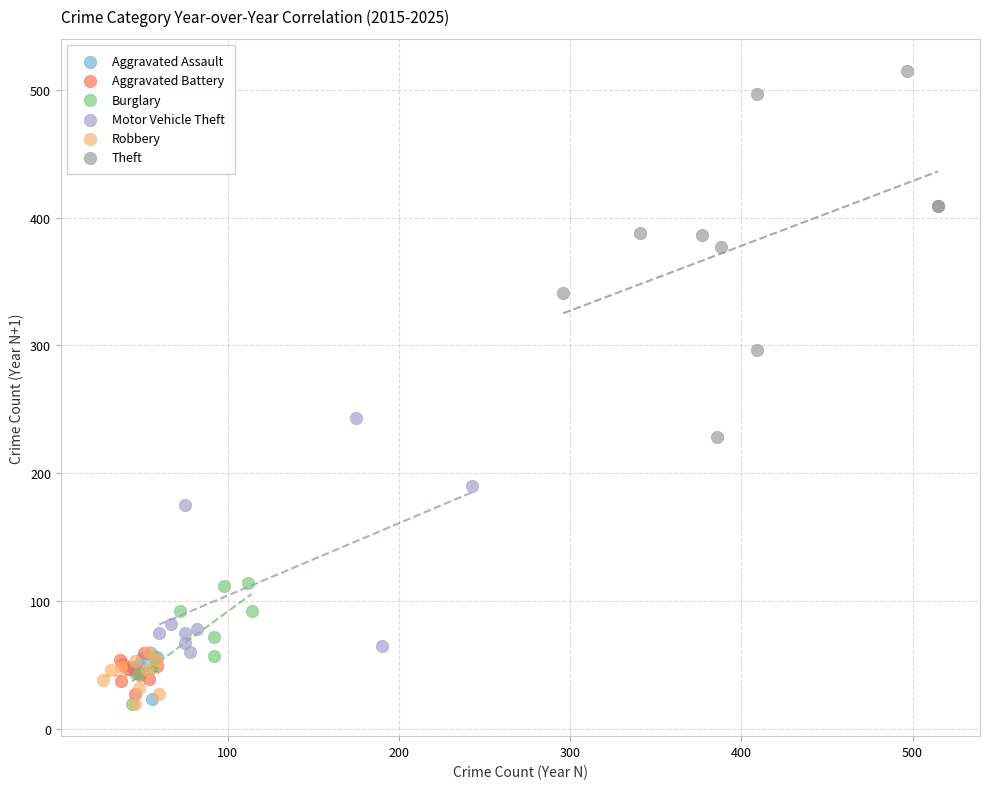

Which series contains the highest Y value?

Theft